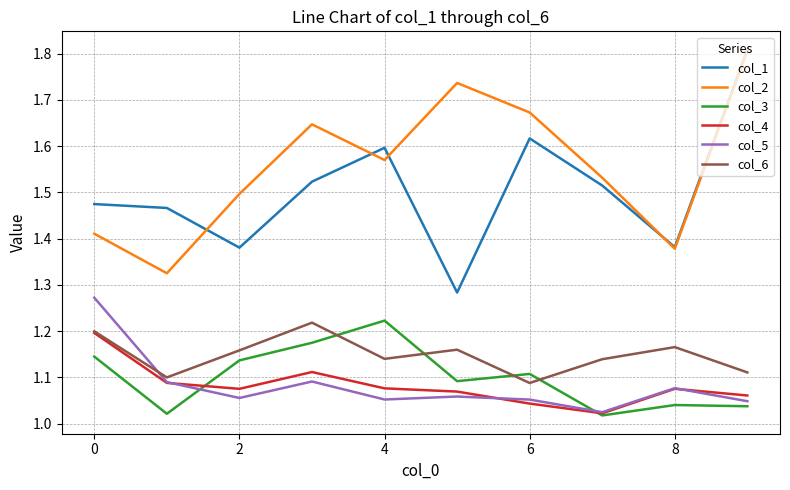

True or false: col_5 and col_1 cross at least once.

False